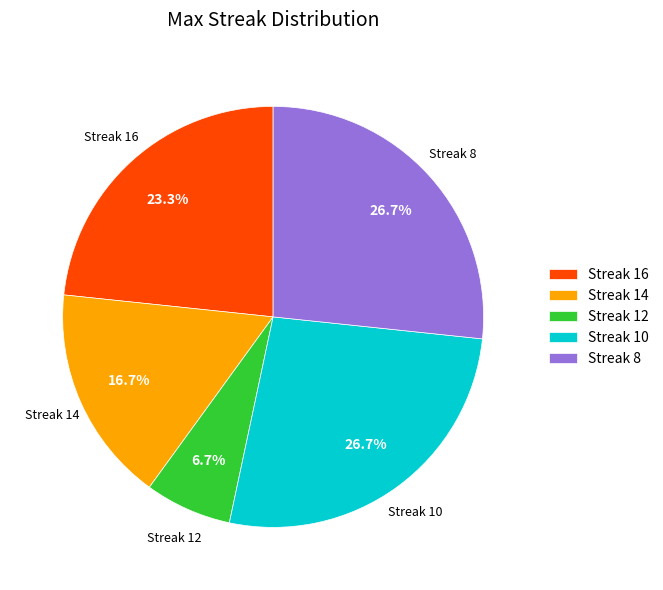

What percentage is NOT represented by Streak 10?

73.3%